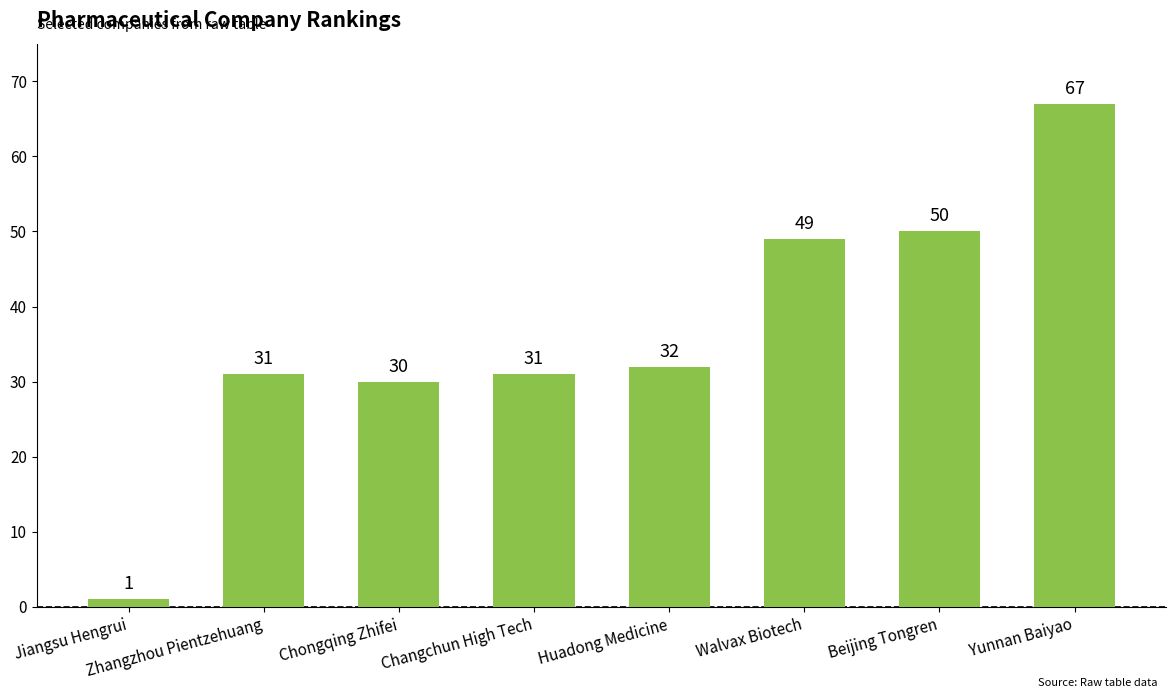

Where is the data nearest to the value 34?

Huadong Medicine